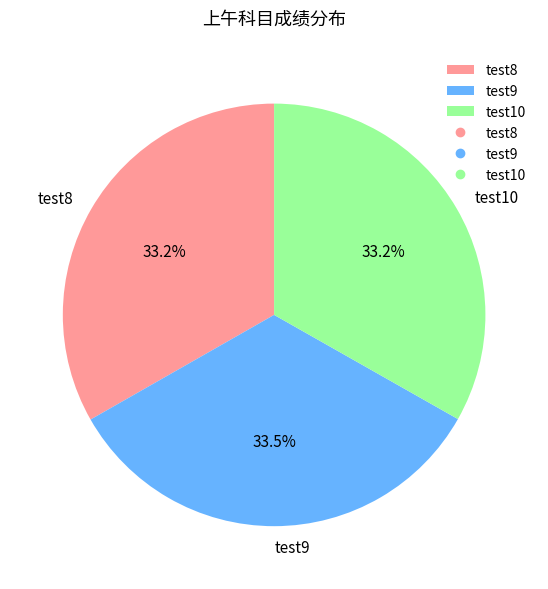

Is it true that test10 is 33% of the pie?

True